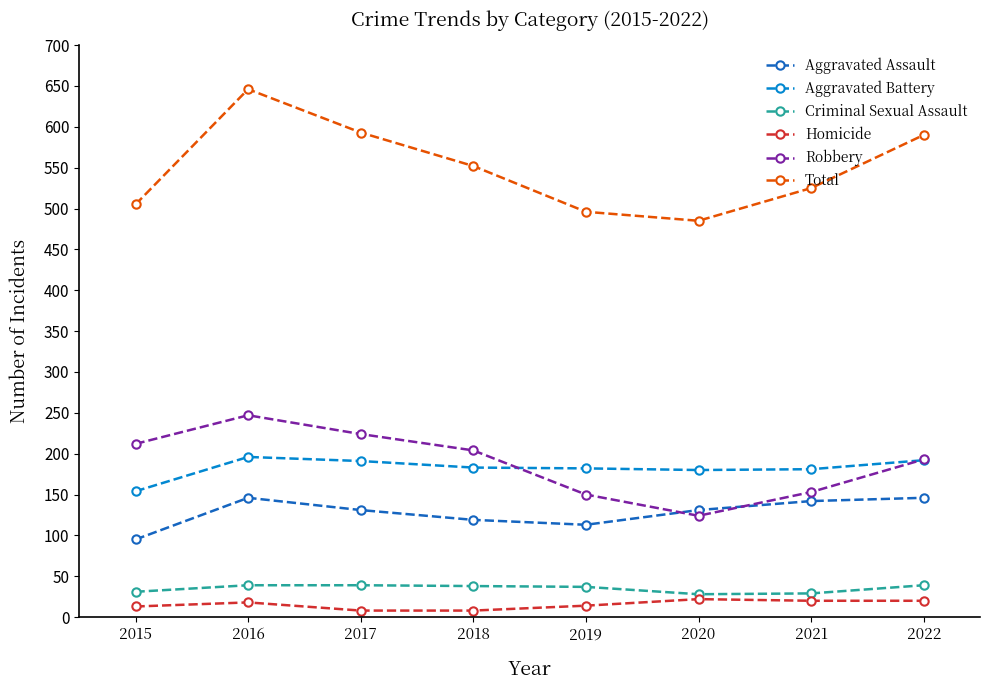

How many times do Robbery and Aggravated Assault cross each other?

2